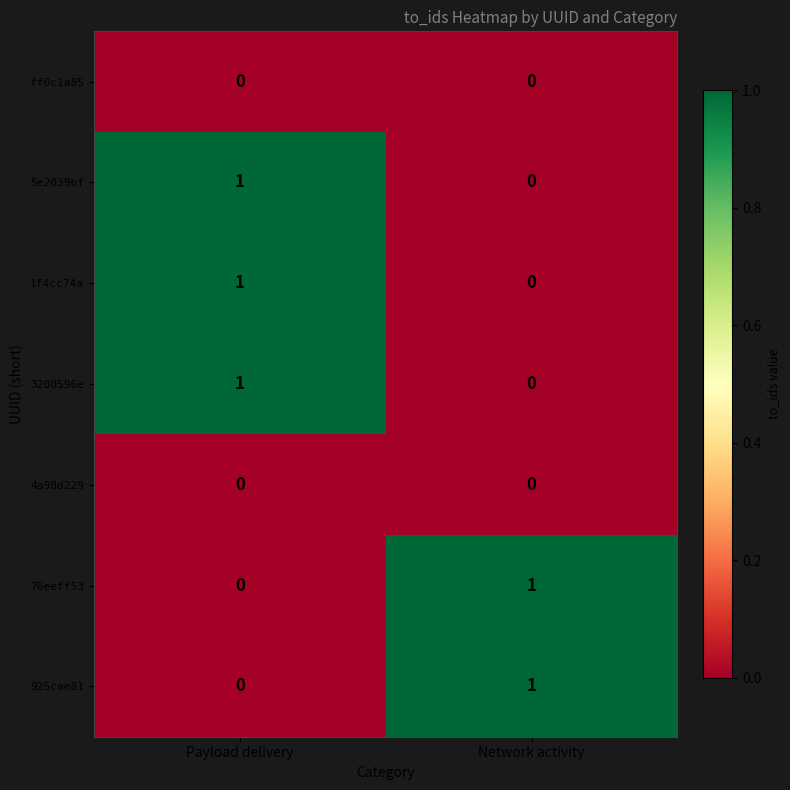

Where is 1f4cc74a nearest to the value 0?

Network activity